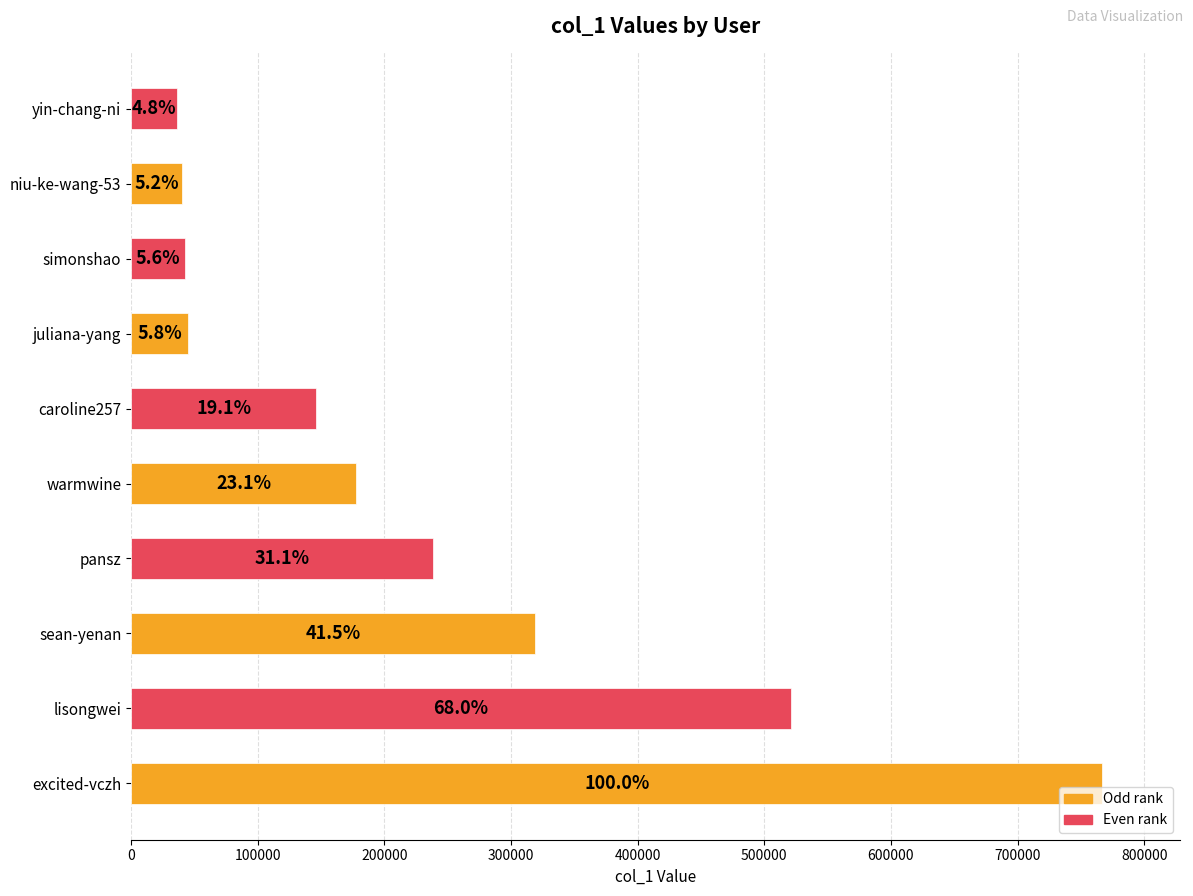

How many bars are there in total?

10